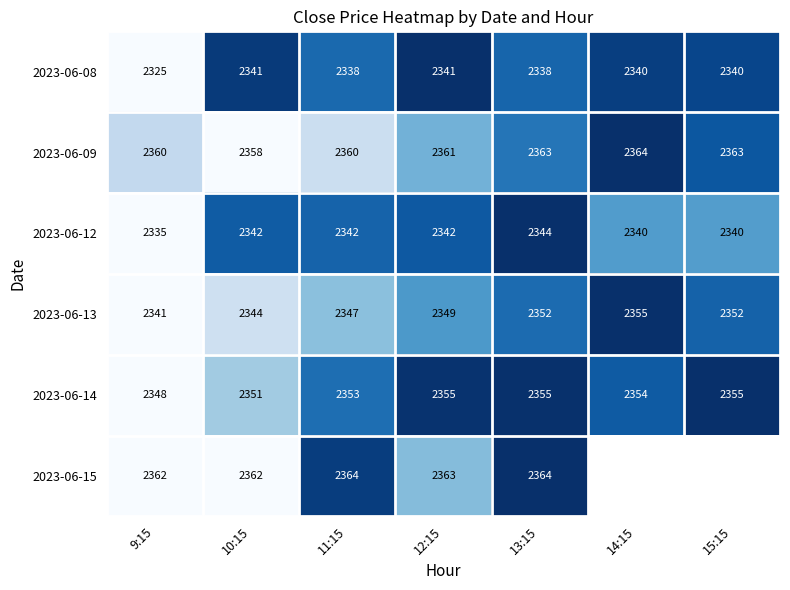

Which has a higher value, 12:15 or 13:15?

12:15